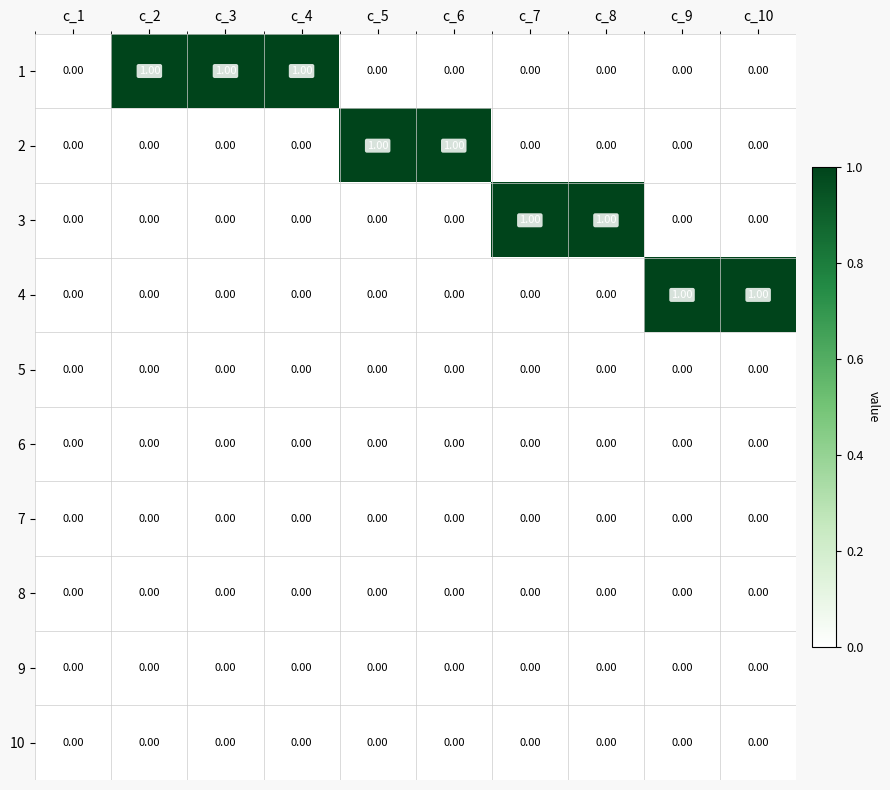

How many values in the 3 series exceed 0?

2